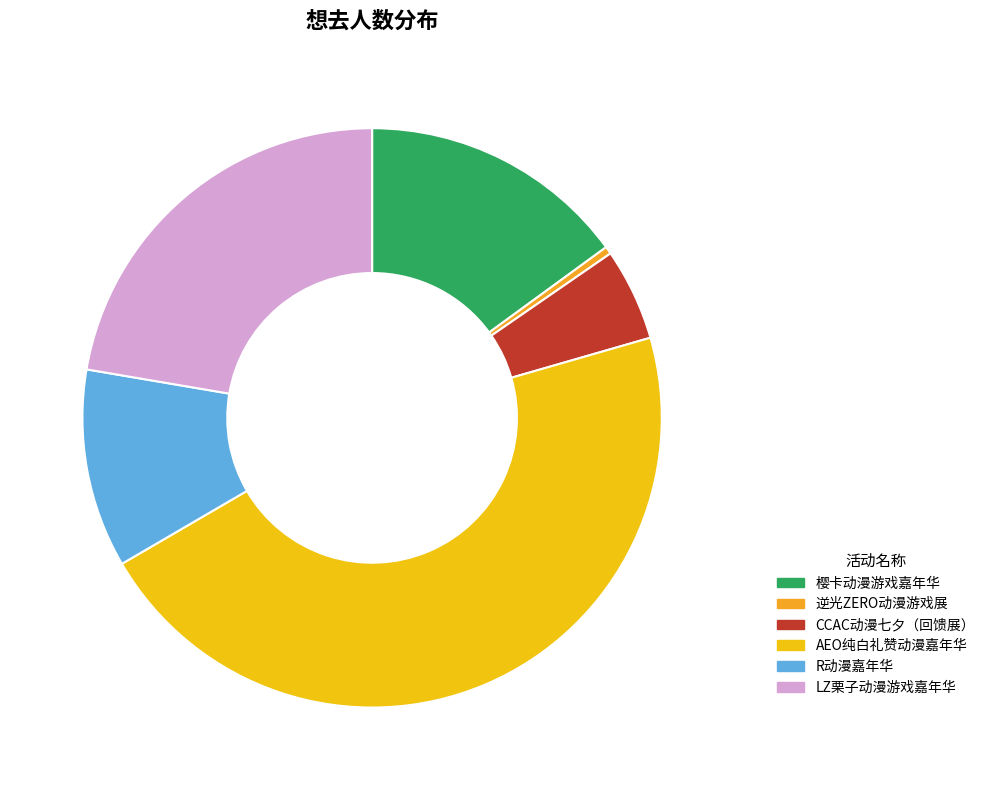

Rank the categories by value from lowest to highest.

逆光ZERO动漫游戏展, CCAC动漫七夕（回馈展）, R动漫嘉年华, 樱卡动漫游戏嘉年华, LZ栗子动漫游戏嘉年华, AEO纯白礼赞动漫嘉年华